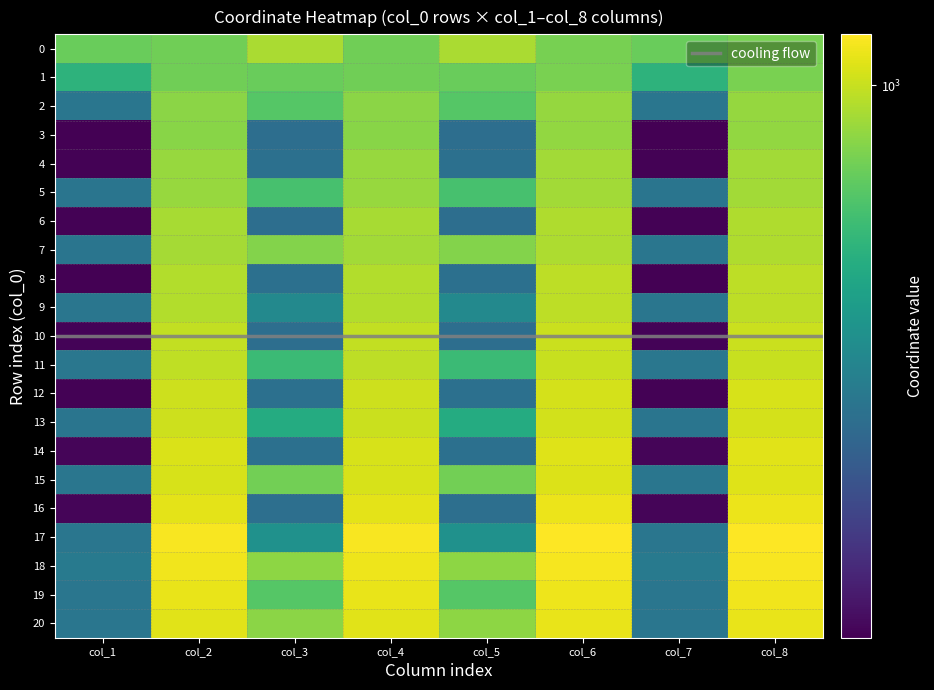

Count the number of categories in the chart.

8